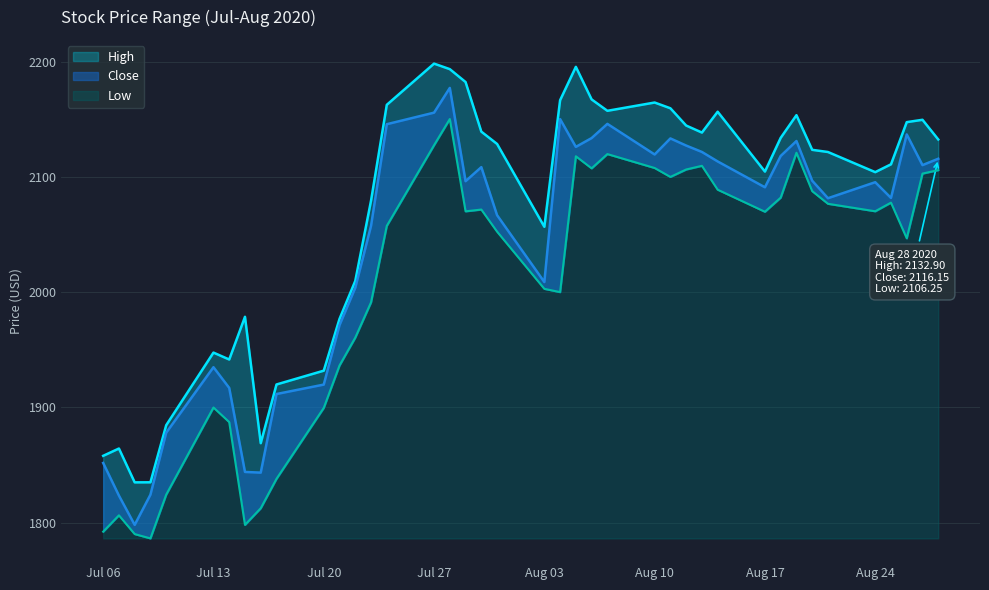

At which category is the sum across all series the highest?

2020-07-28